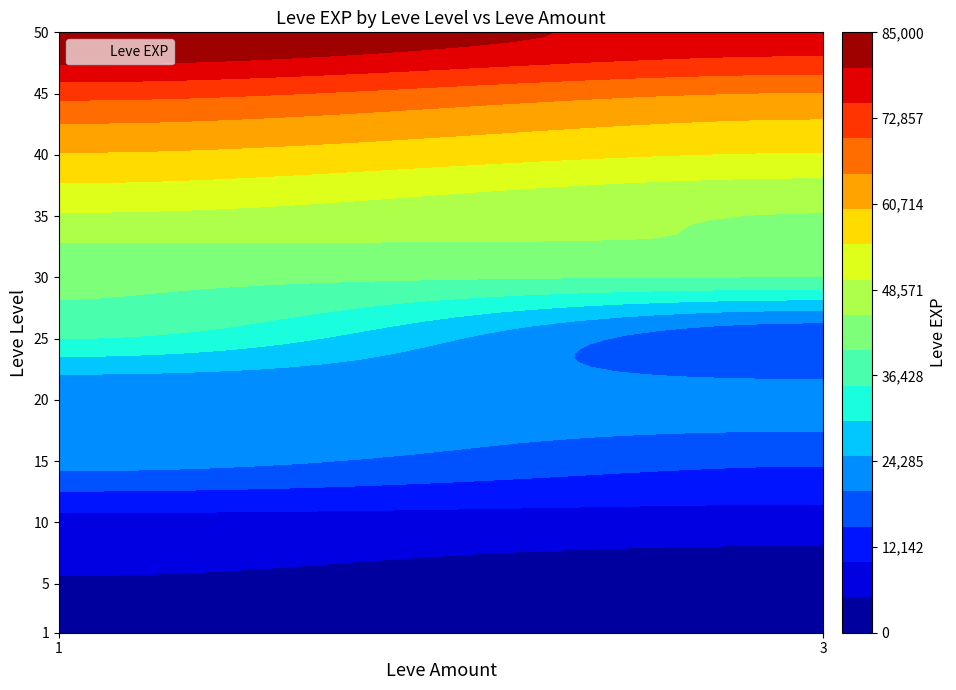

True or false: the data shows 21600 at 20_1.

True